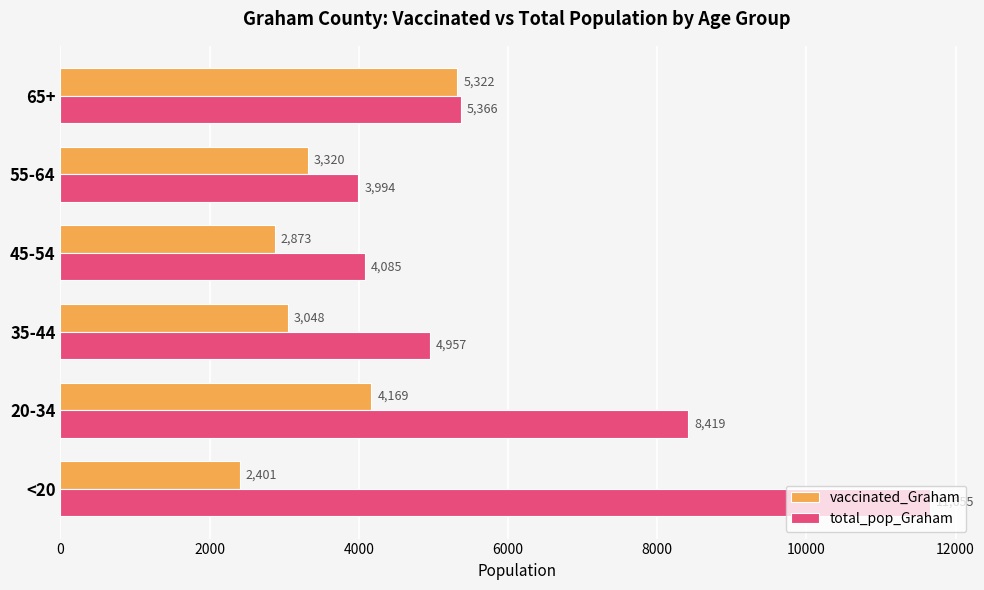

What is the sum of all total_pop_Graham values?

38476